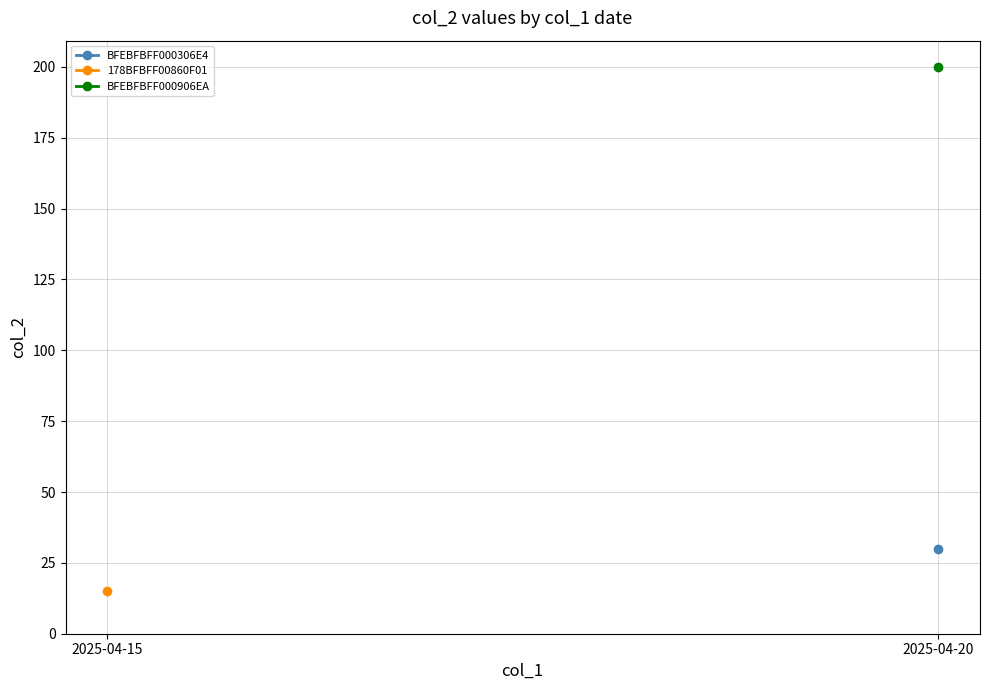

What is the value of the 178BFBFF00860F01 point at the 1st from the left?

15.0